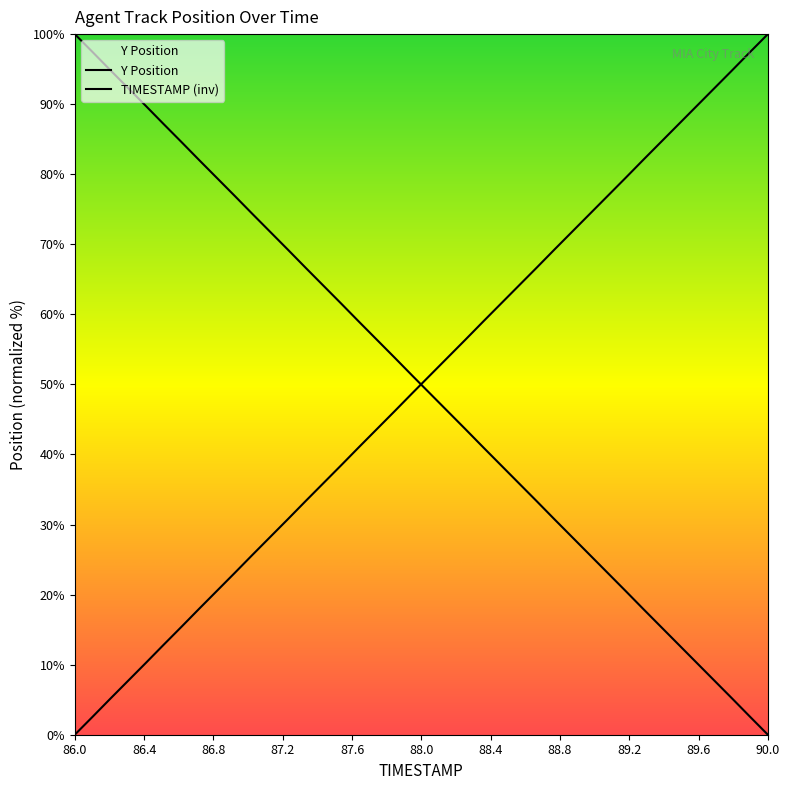

Is this an area chart (filled region under the line)?

Yes